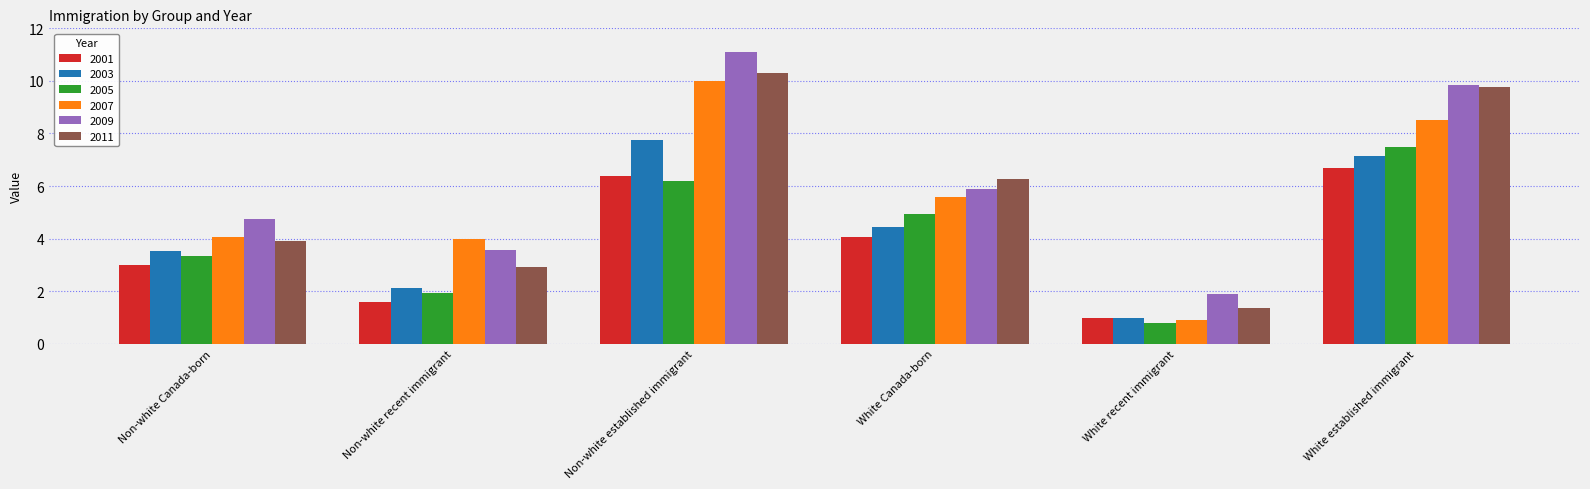

At which label does 2011 reach its minimum?

White recent immigrant